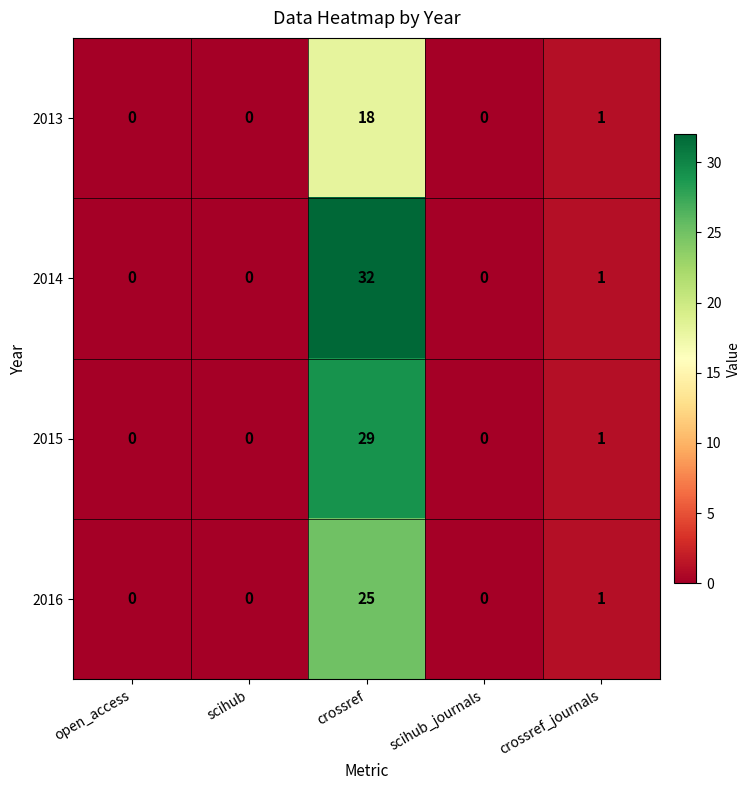

The 2014 series shows 0 at scihub. True or false?

True